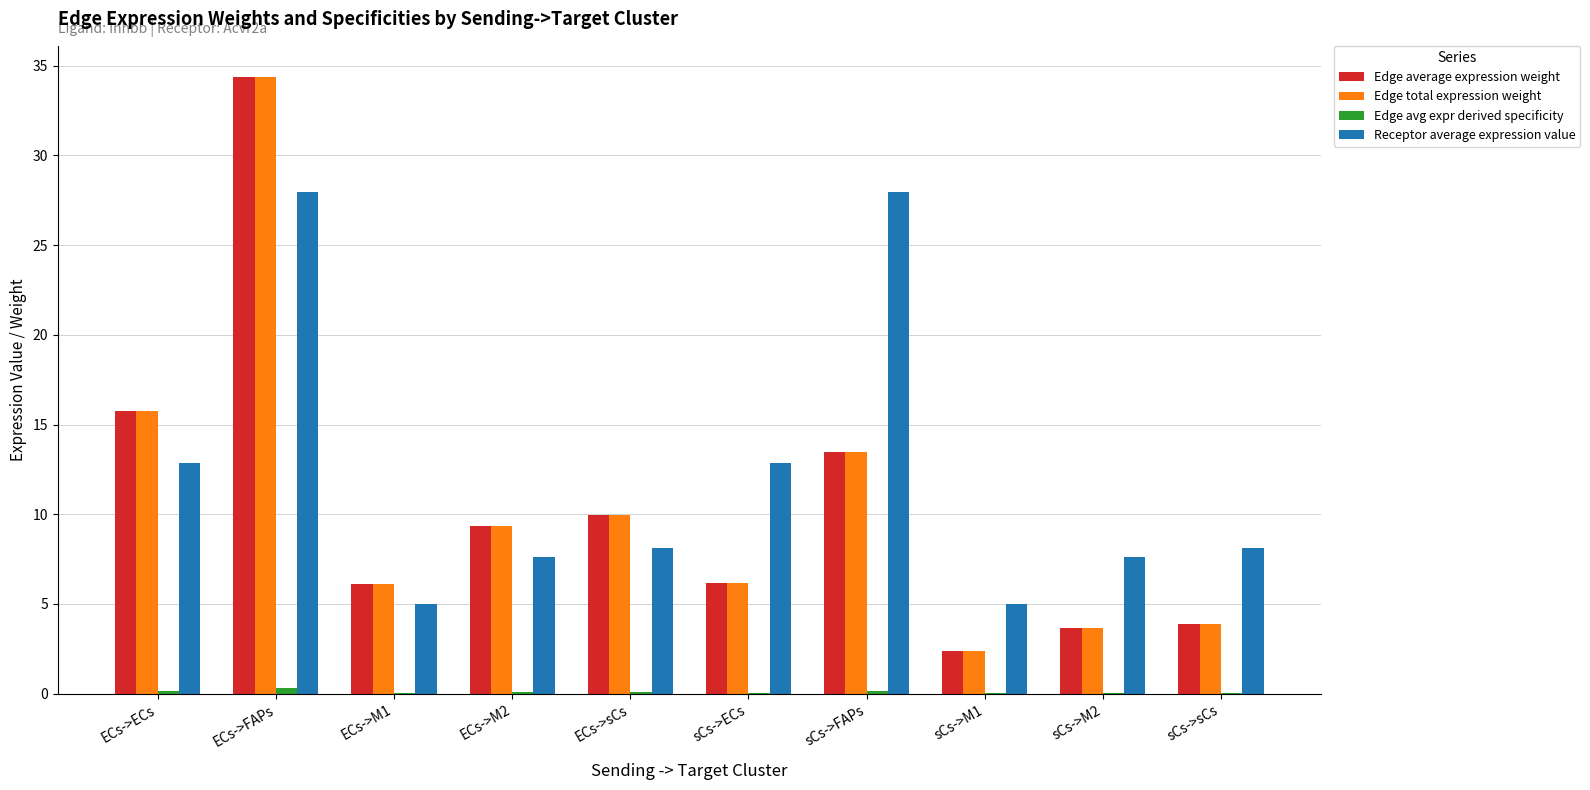

At which category does the chart reach its peak across all series?

ECs->FAPs